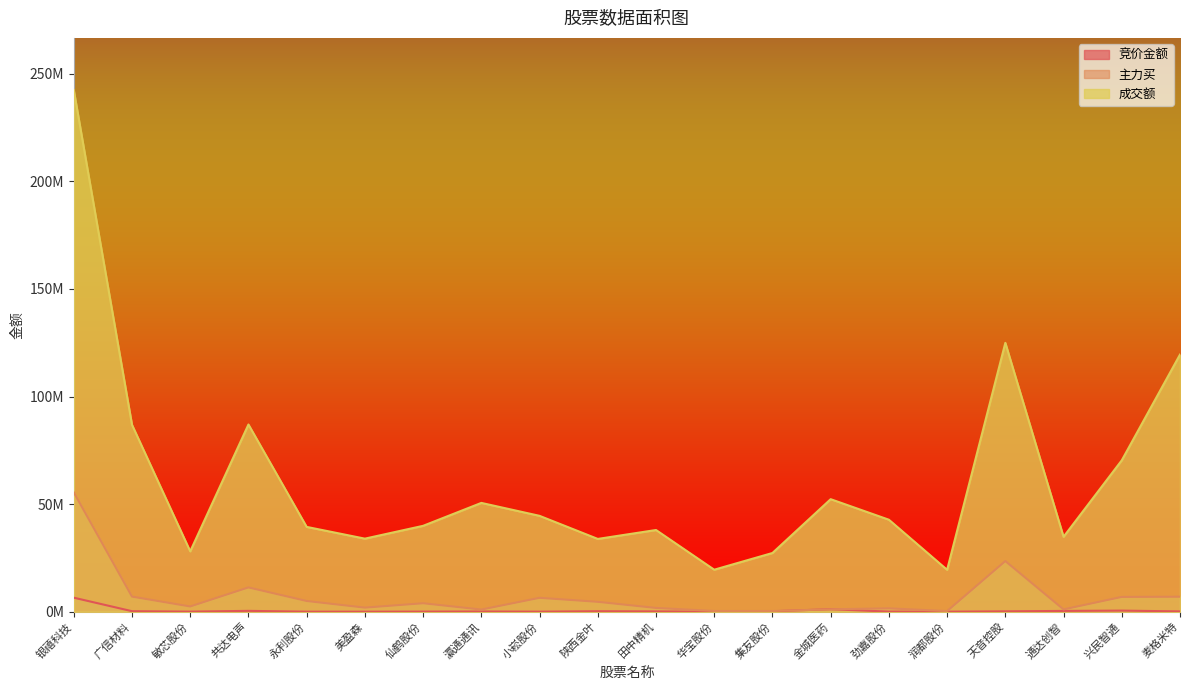

Which series changed the most between 劲嘉股份 and 兴民智通?

成交额